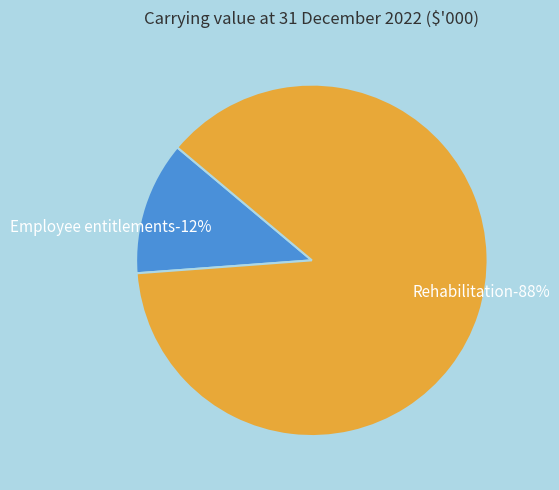

Rank the categories by value from lowest to highest.

Employee entitlements, Rehabilitation